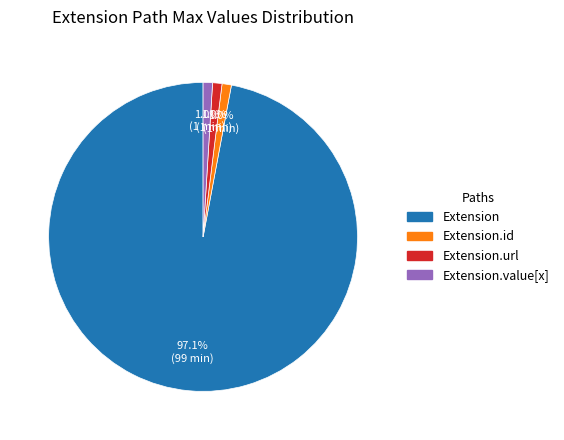

What is the largest slice in the pie chart?

Extension